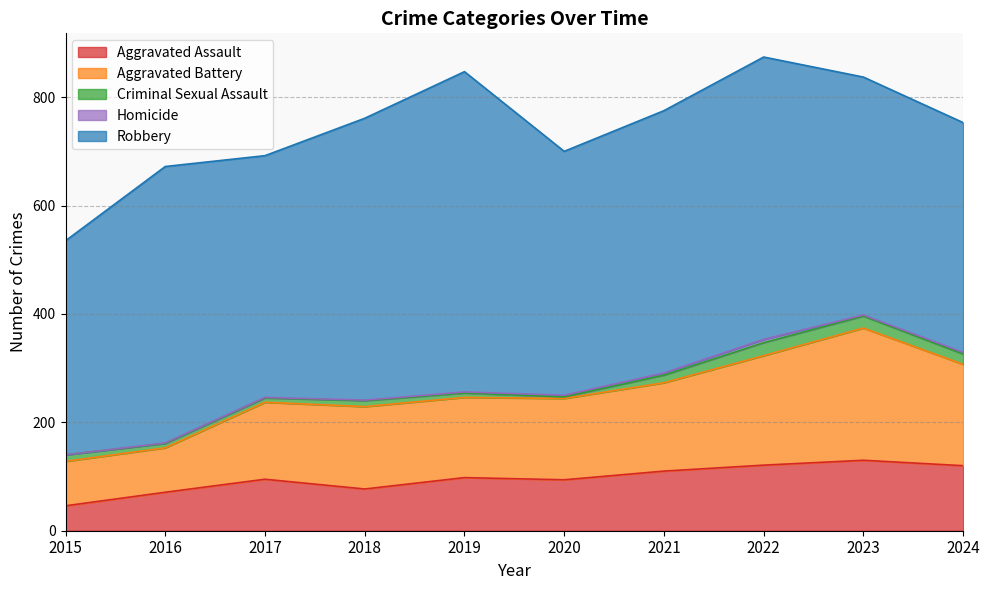

How many data points in Aggravated Battery are above 152?

4